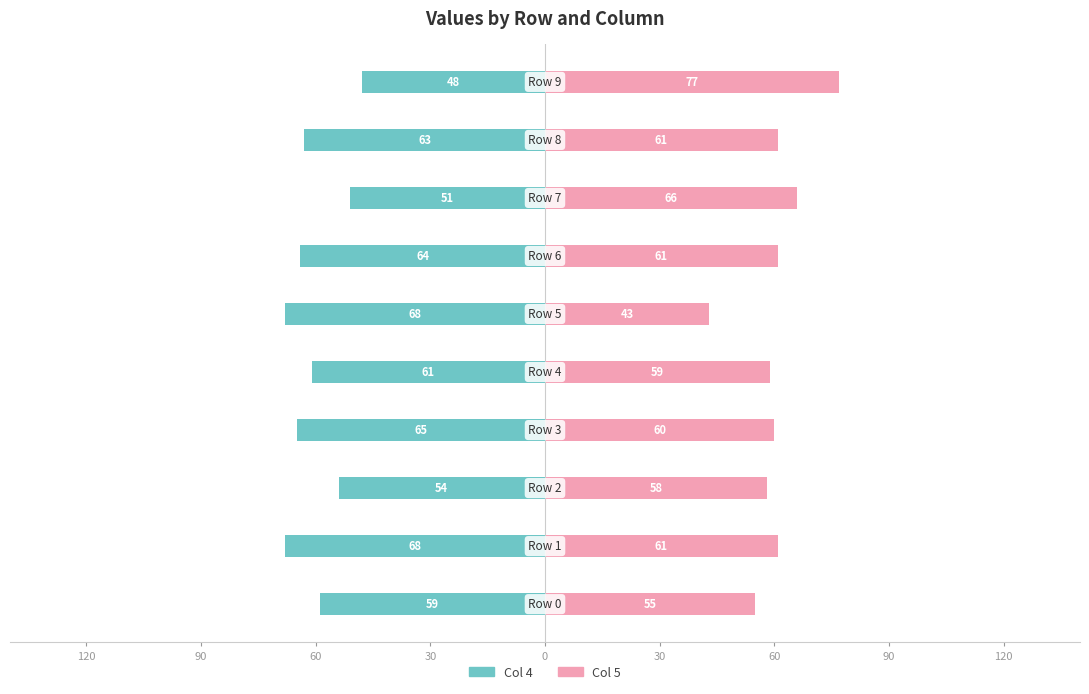

What is the value of the Col 4 bar at the 2nd from the left?

-68